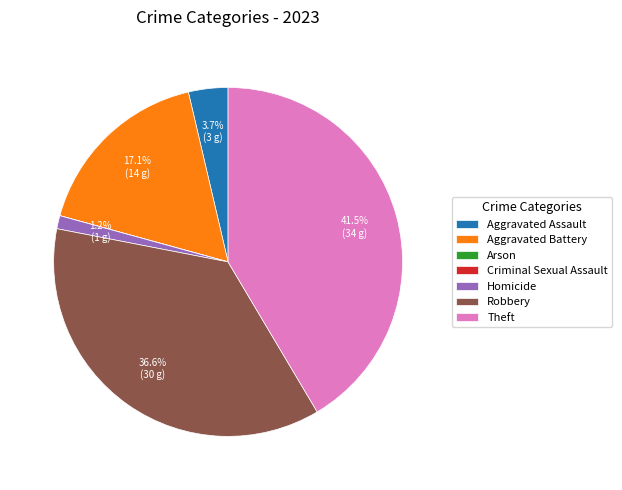

Which has a higher value, Aggravated Battery or Robbery?

Robbery